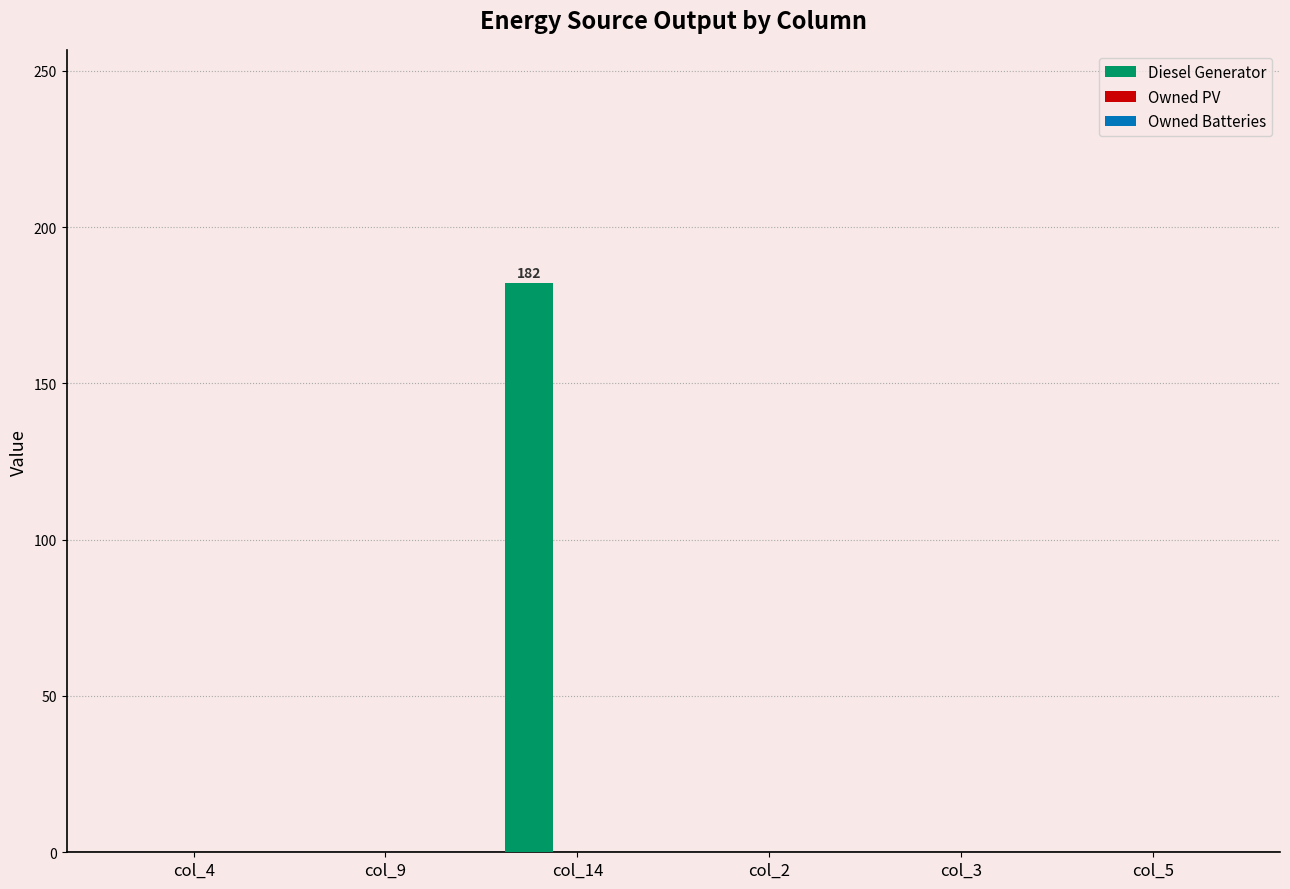

How many categories are shown in the chart?

6